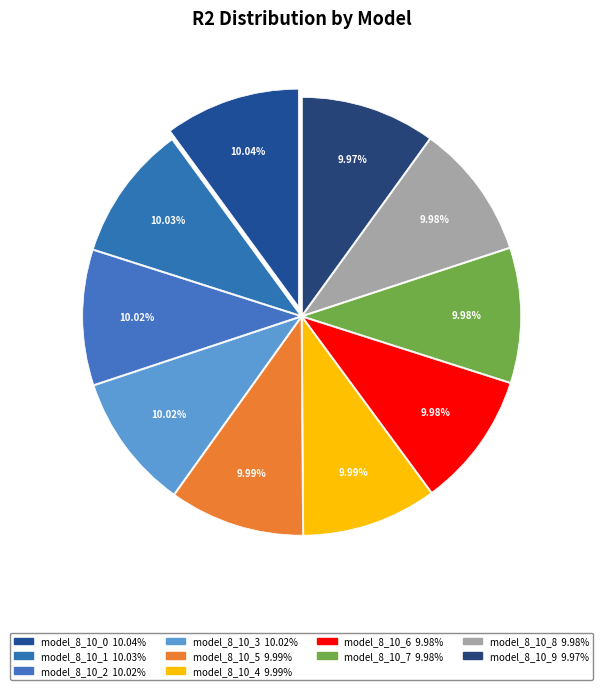

To the nearest percent, what is the average slice percentage?

10%